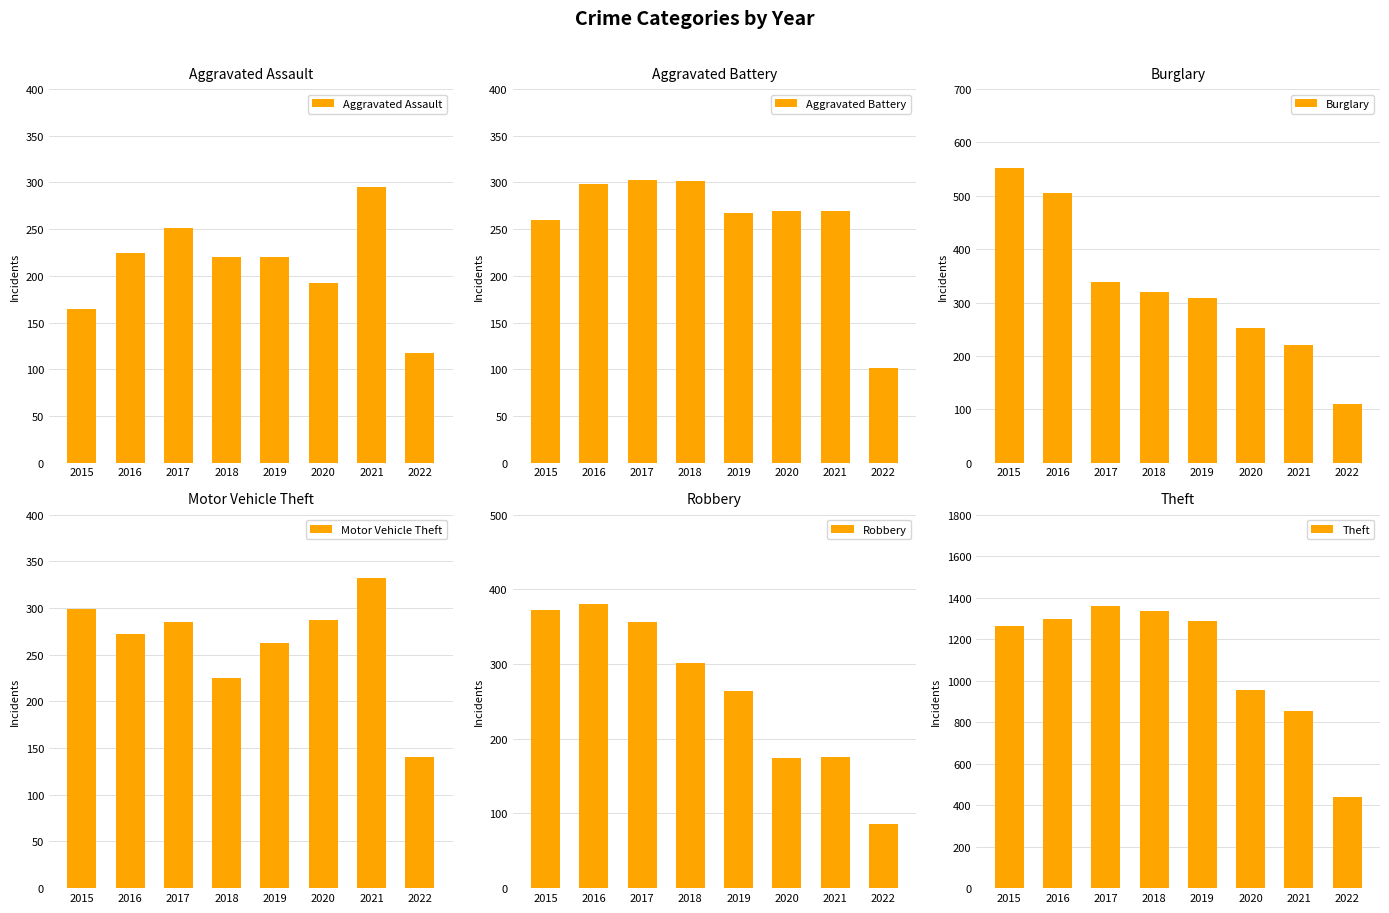

Does the chart contain stacked bars?

No